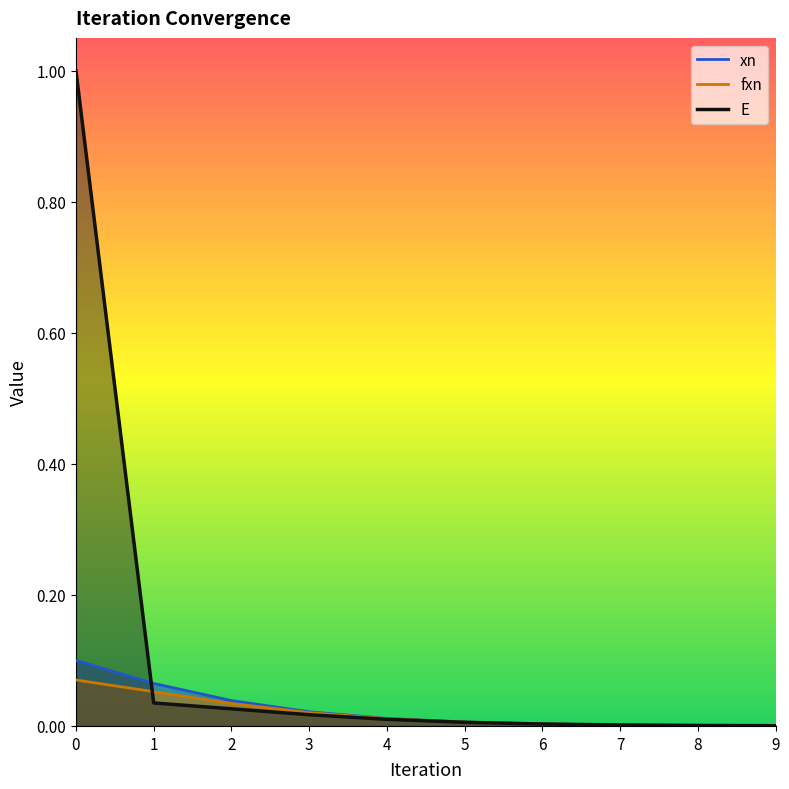

What is the difference between the maximum and minimum values in the xn series?

0.1